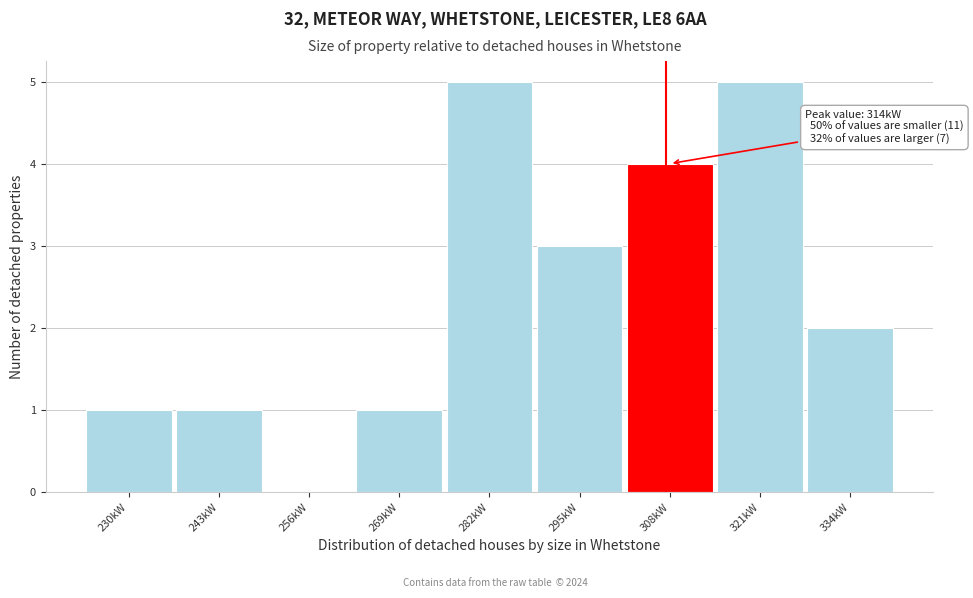

Reading left to right, list all the values displayed in this chart.

230kW=1	243kW=1	256kW=0	269kW=1	282kW=5	295kW=3	308kW=4	321kW=5	334kW=2